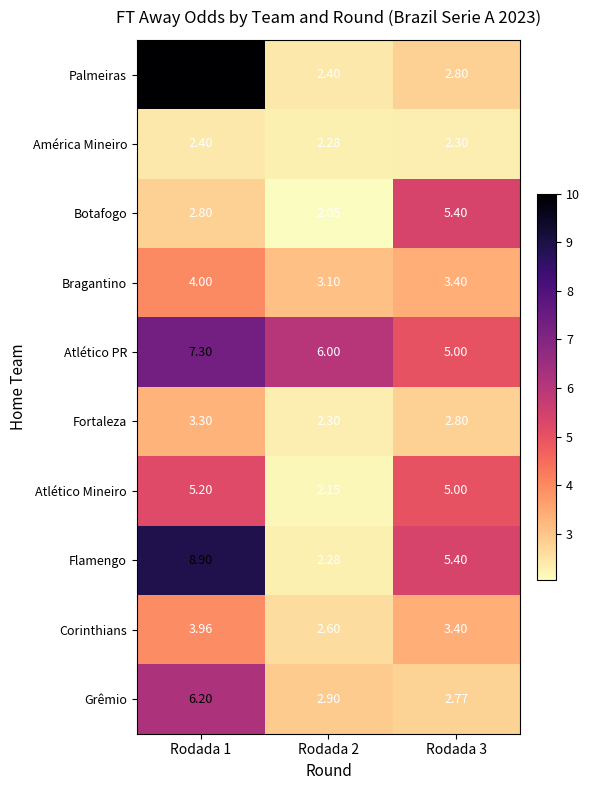

What is the total value across all series at Rodada 2?

28.1